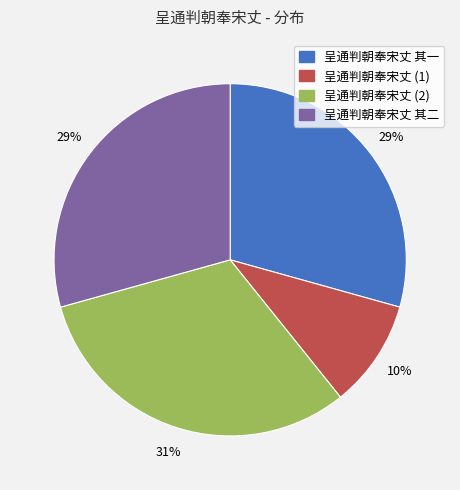

True or false: 呈通判朝奉宋丈 其二 accounts for 16% of the total.

False